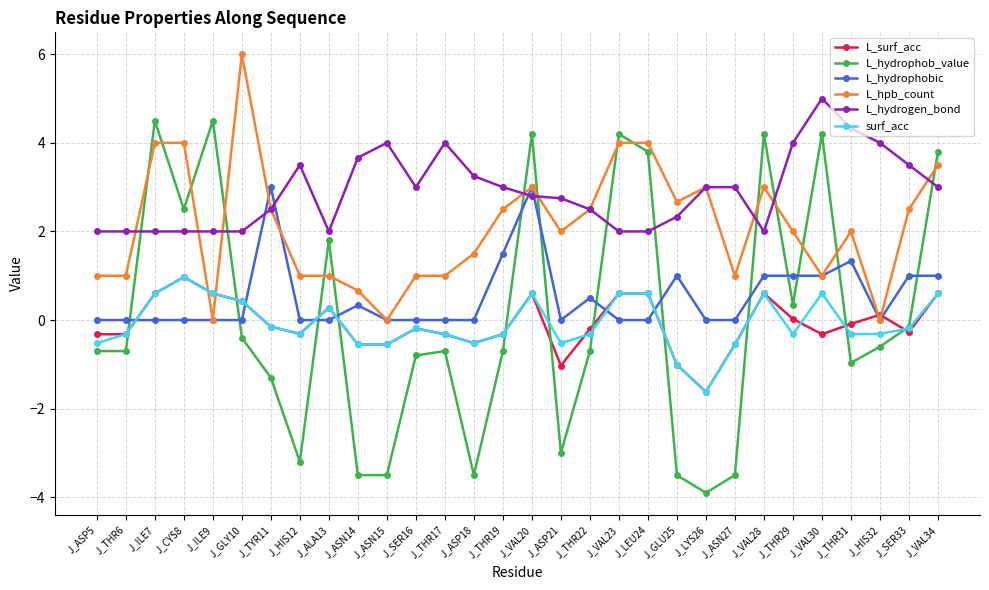

What is the maximum value shown in the chart?

6.0